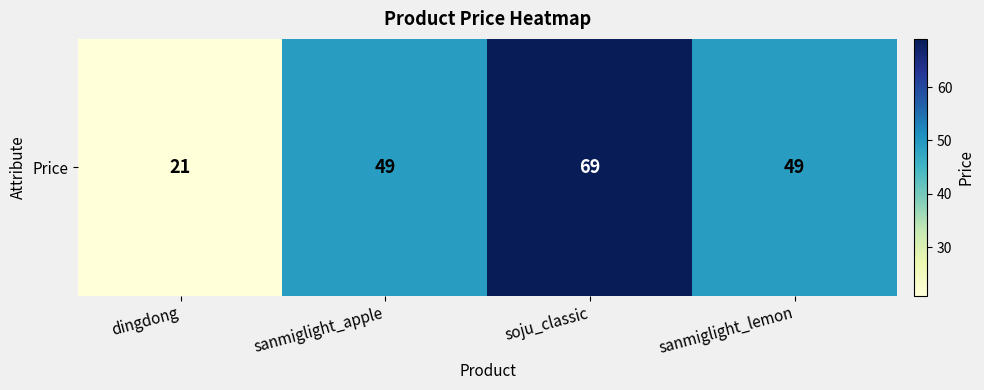

Count the number of data series in this chart.

1